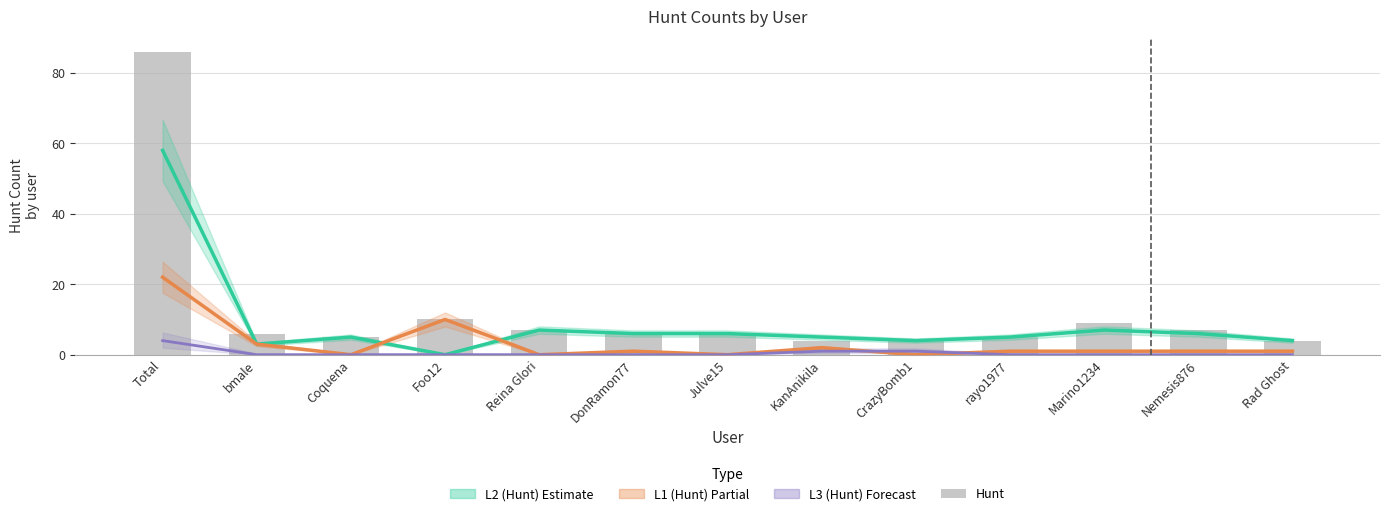

The L3 (Hunt) Forecast series shows 2 at Total. True or false?

False